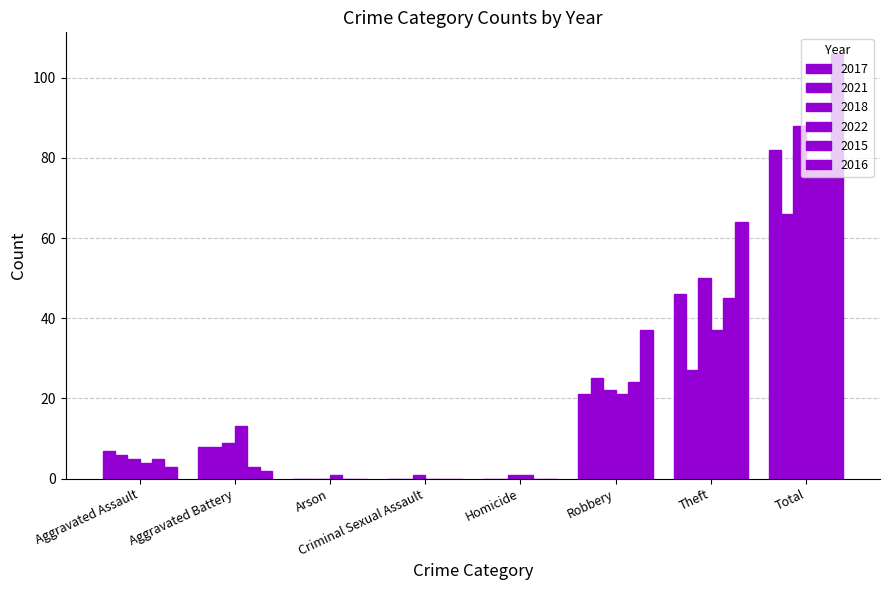

Rank the series by their maximum value, from highest to lowest.

2016, 2018, 2017, 2022, 2015, 2021